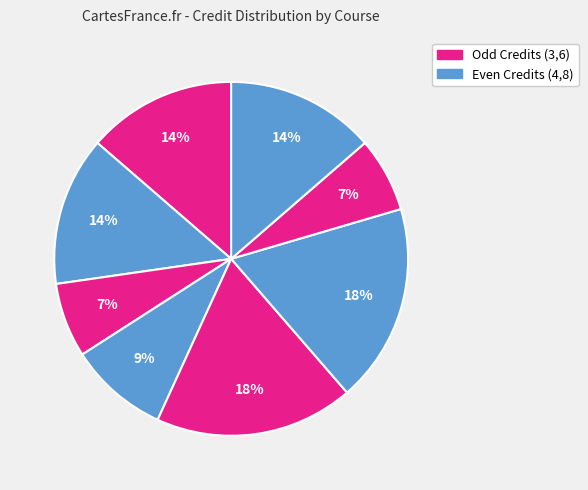

How many segments does this pie chart have?

8